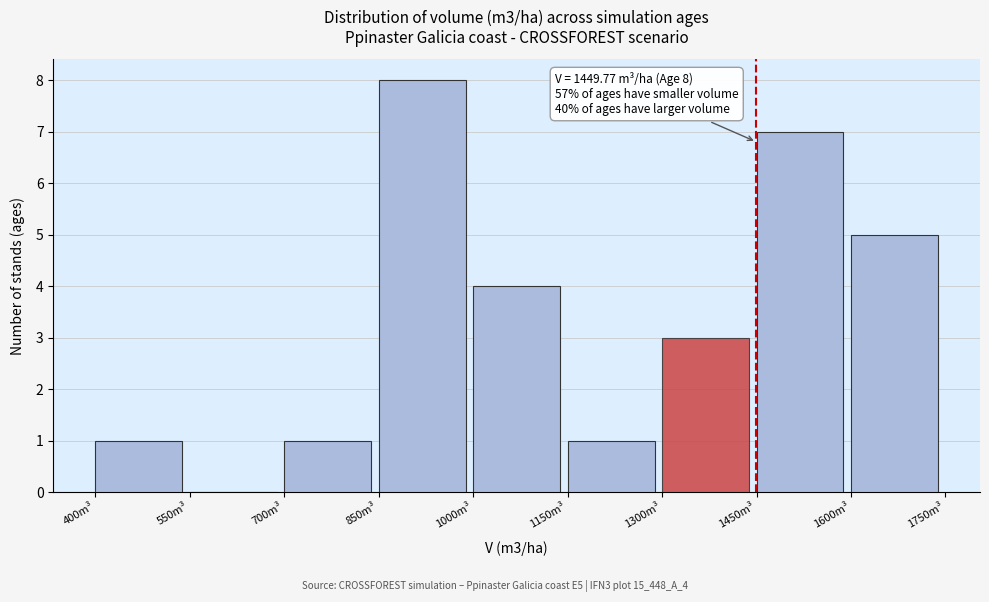

Which range on the x-axis has the tallest bar?

850 to 1000